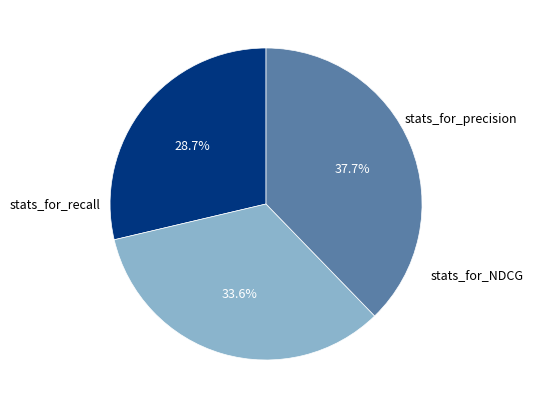

Does any single category account for the majority?

No